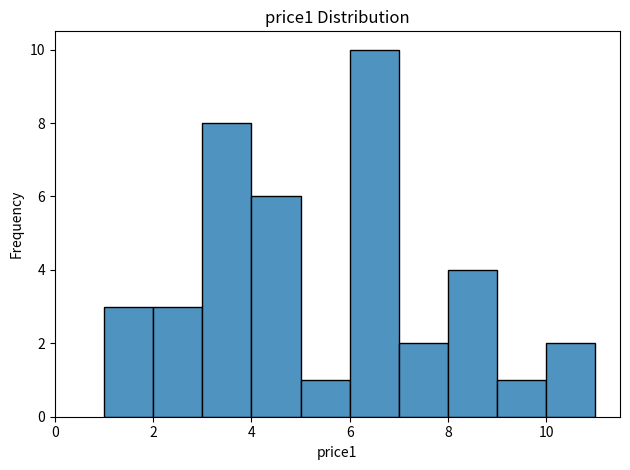

Over which range of the x-axis is the bar tallest?

6 to 7